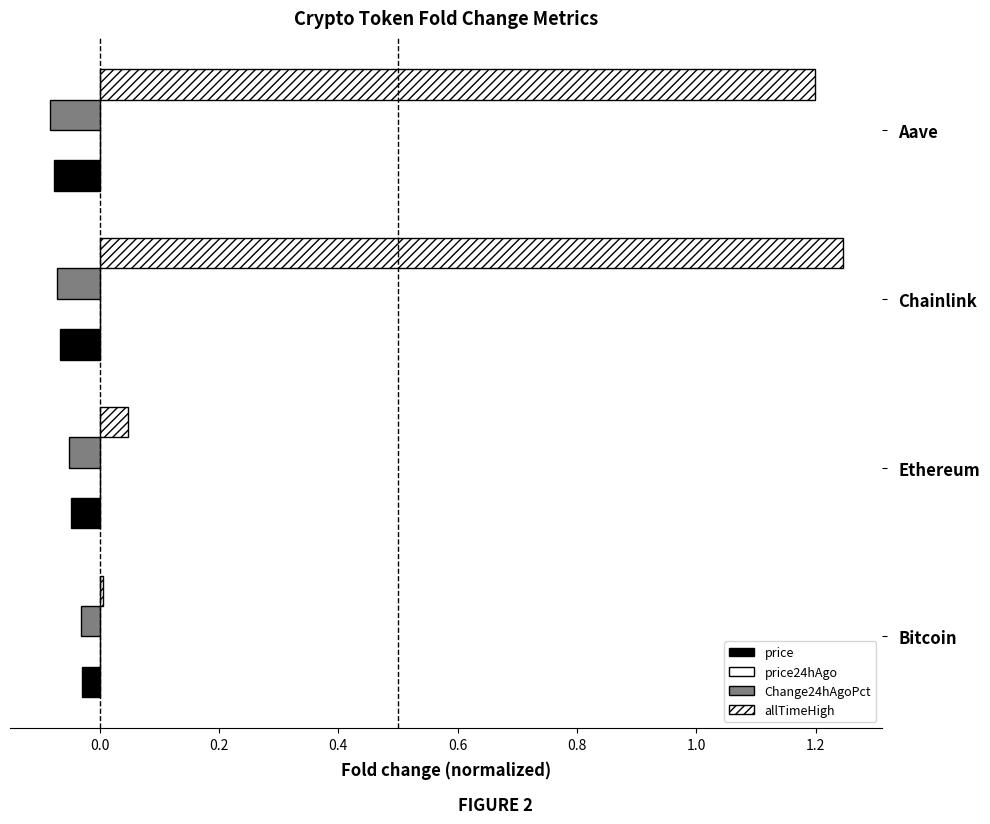

Which category has the highest value in the Change24hAgoPct series?

Bitcoin